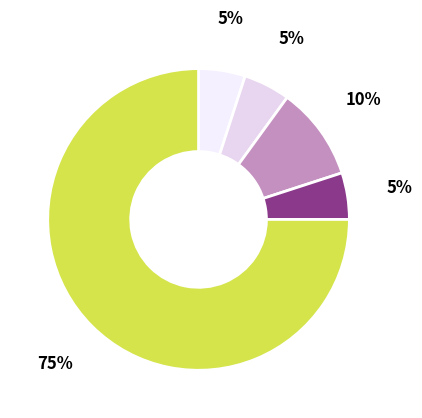

Is there a majority slice in this chart?

Yes